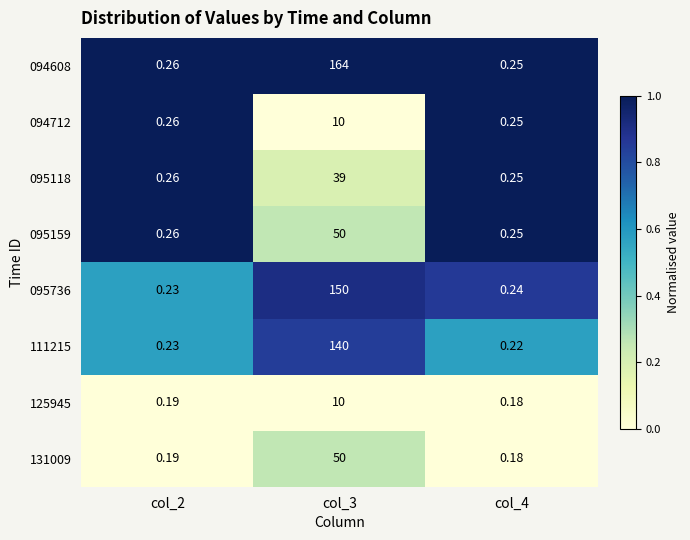

Is the value of 131009 at col_2 greater than the value of 095736 at col_4?

No